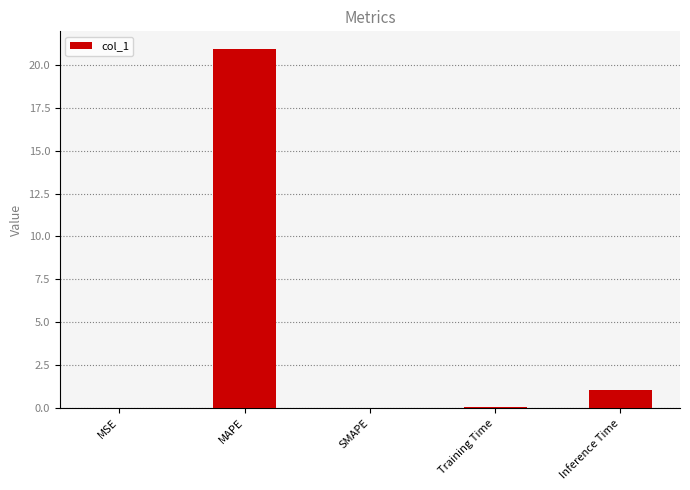

Approximately how many times larger is the value at Inference Time compared to MAPE?

0.1